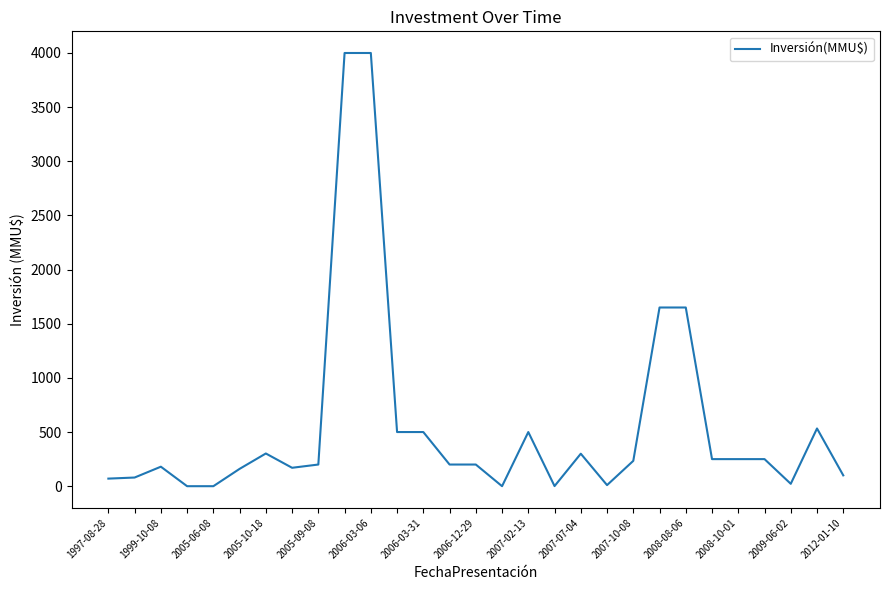

What is the difference between the maximum and minimum values?

4000